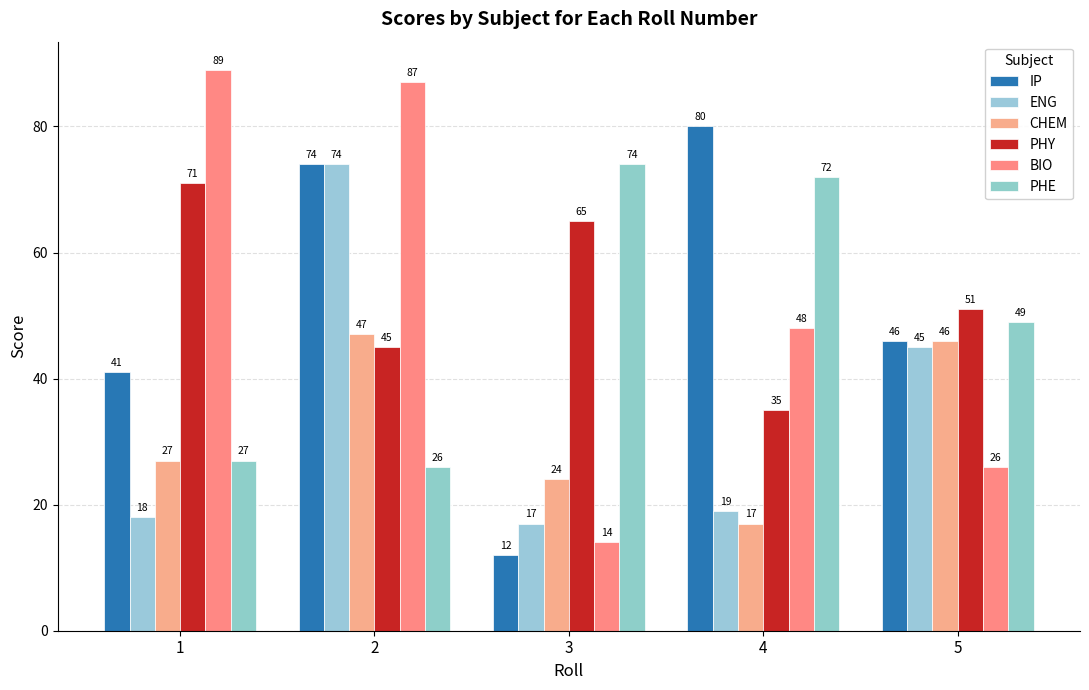

At how many categories does at least one series exceed 19?

5